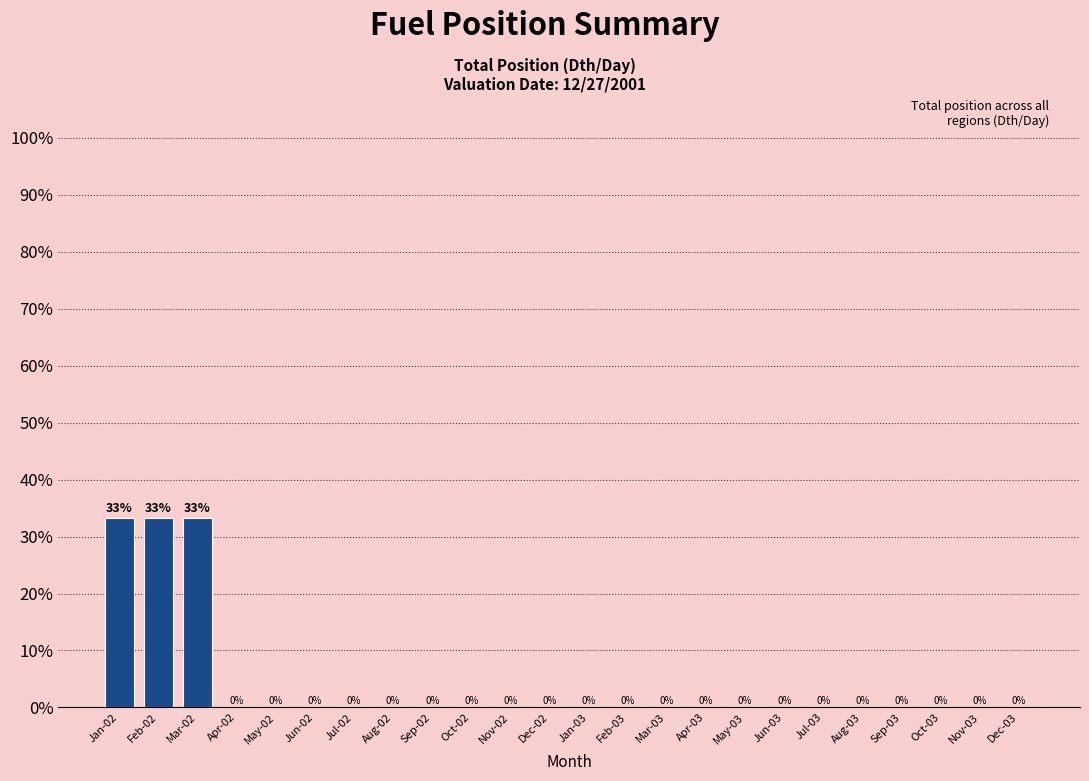

True or false: the data shows 45.2 at Feb-02.

False